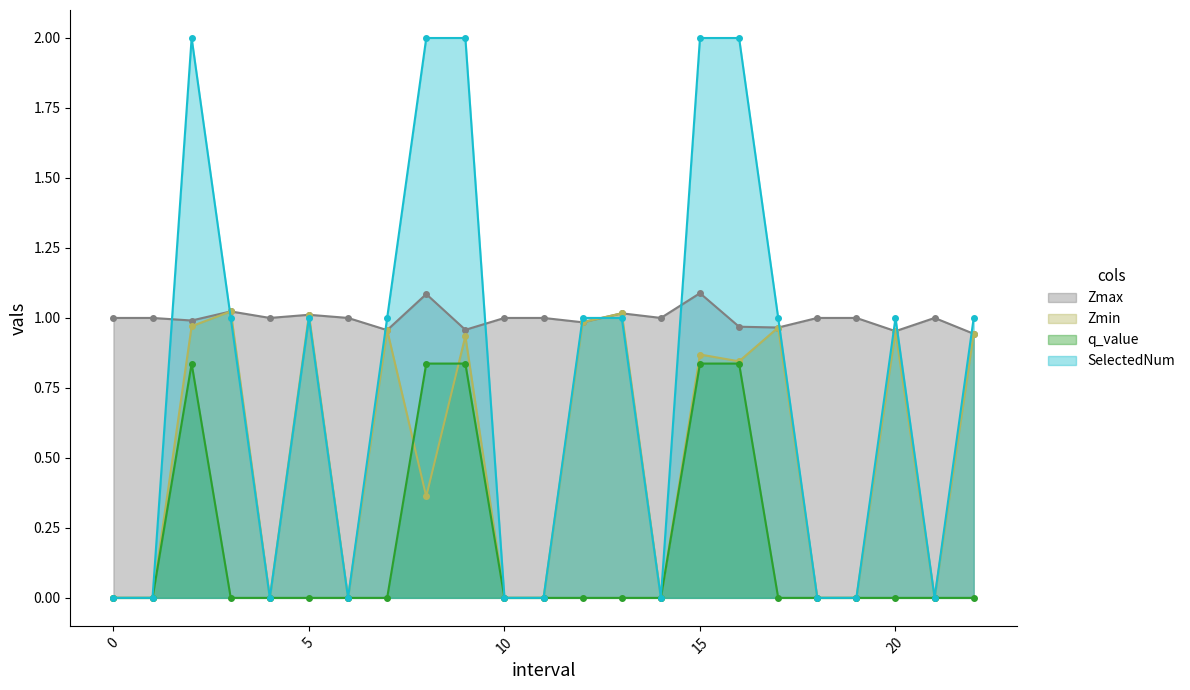

Rank the series by their maximum value, from highest to lowest.

SelectedNum, Zmax, Zmin, q_value